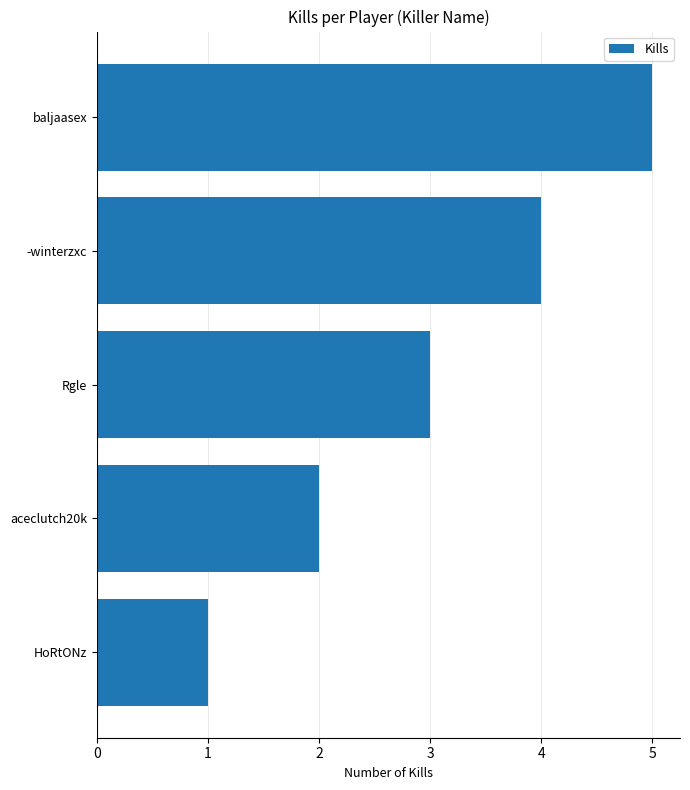

Rank the categories by value from lowest to highest.

HoRtONz, aceclutch20k, Rgle, -winterzxc, baljaasex